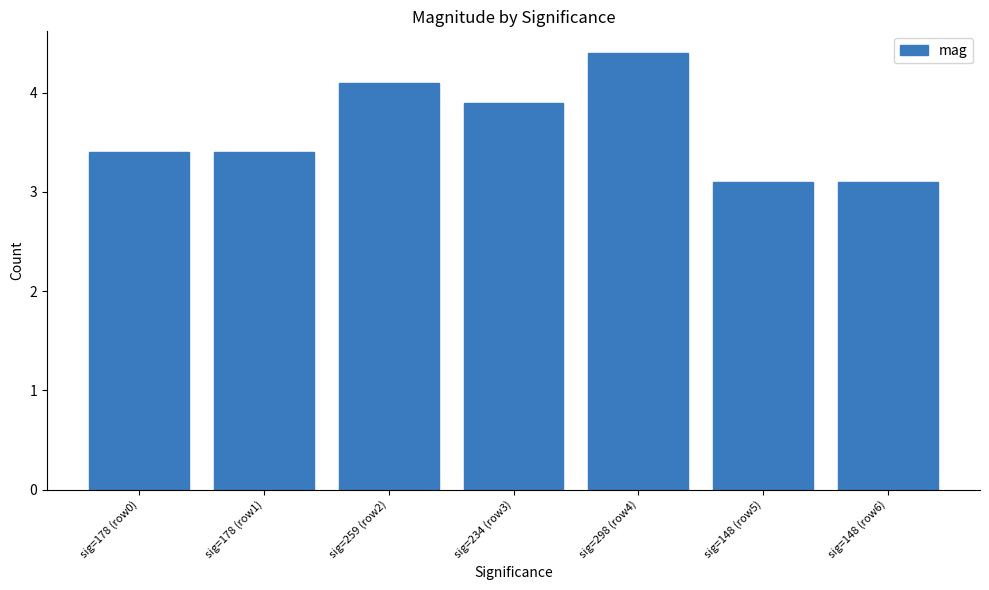

What is the ratio of the value at sig=234 (row3) to the value at sig=298 (row4)?

0.9